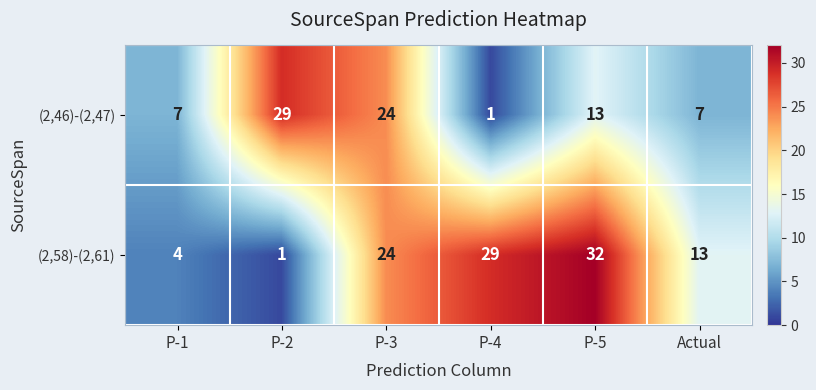

Reading left to right, what are all the values shown in this chart?

(2,46)-(2,47): P-1=7	P-2=29	P-3=24	P-4=1	P-5=13	Actual=7
(2,58)-(2,61): P-1=4	P-2=1	P-3=24	P-4=29	P-5=32	Actual=13